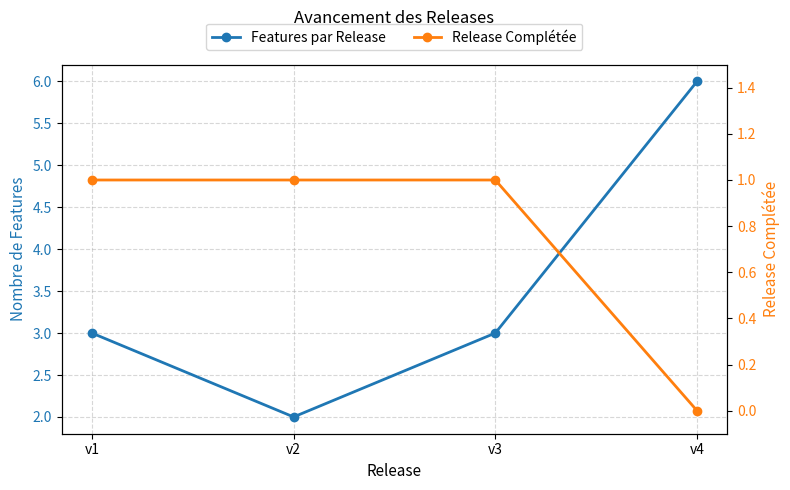

Which category has the highest value in the Release Complétée series?

v1